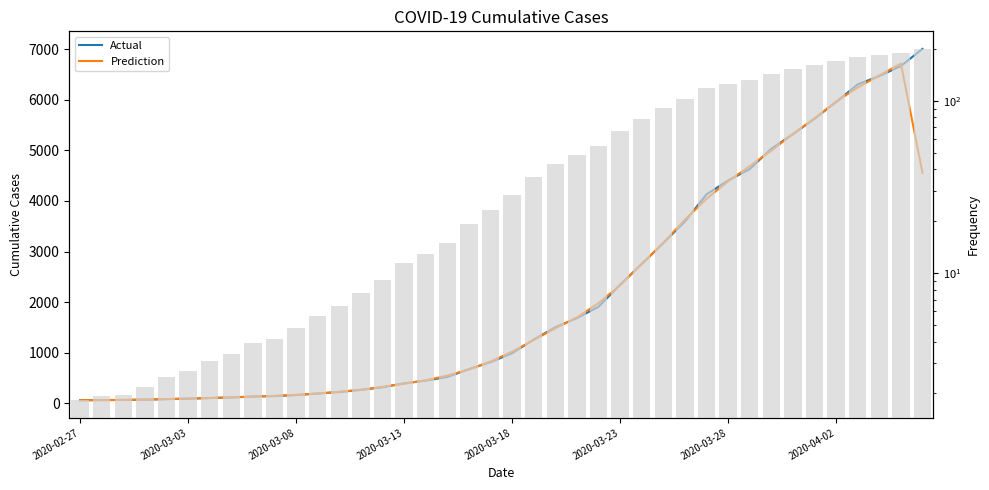

Rank the series by their maximum value, from highest to lowest.

Actual, Prediction